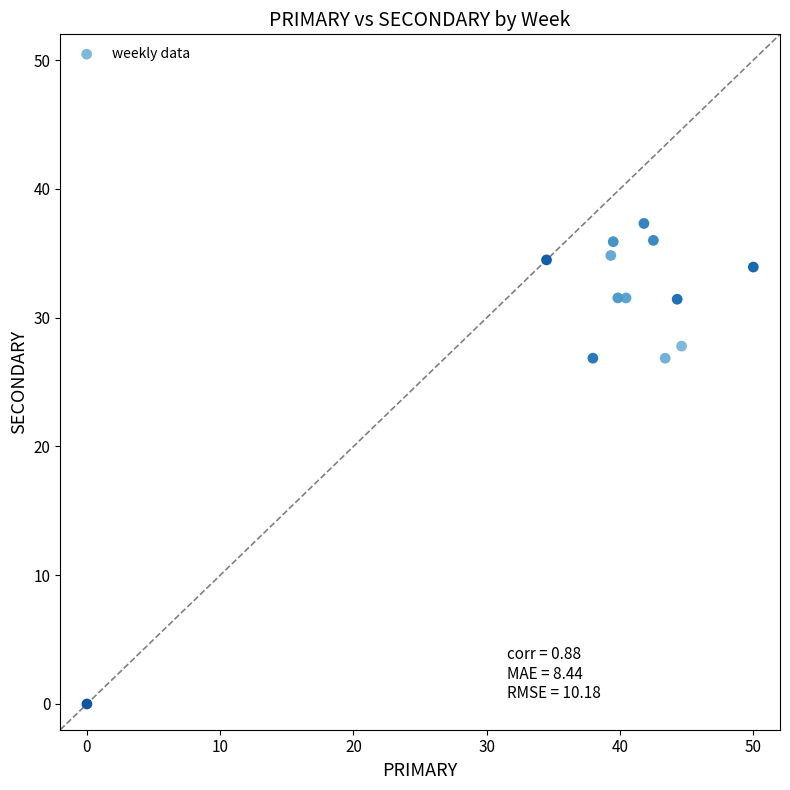

What is the range of Y values (max minus min)?

37.3